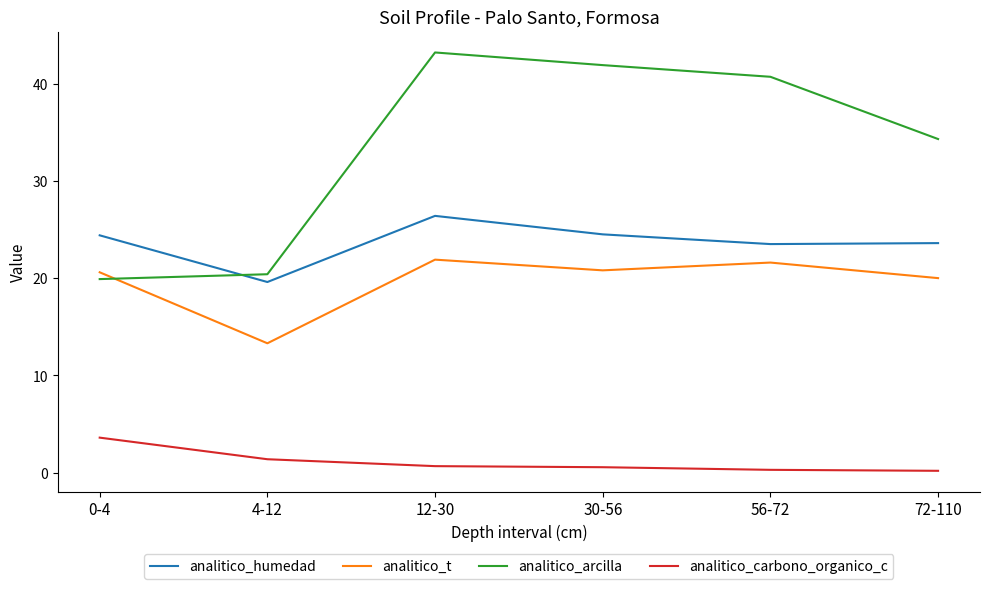

Is the value of analitico_arcilla at 12-30 greater than the value of analitico_humedad at 30-56?

Yes